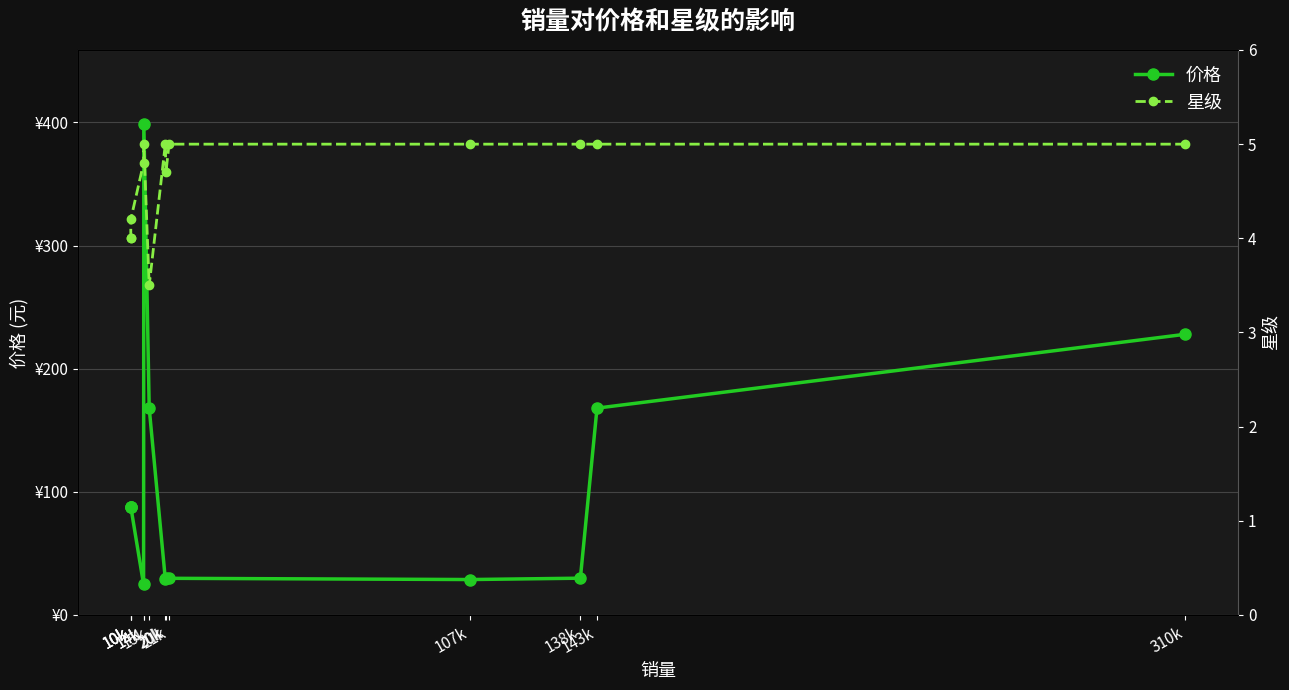

How many data points does each series have?

13